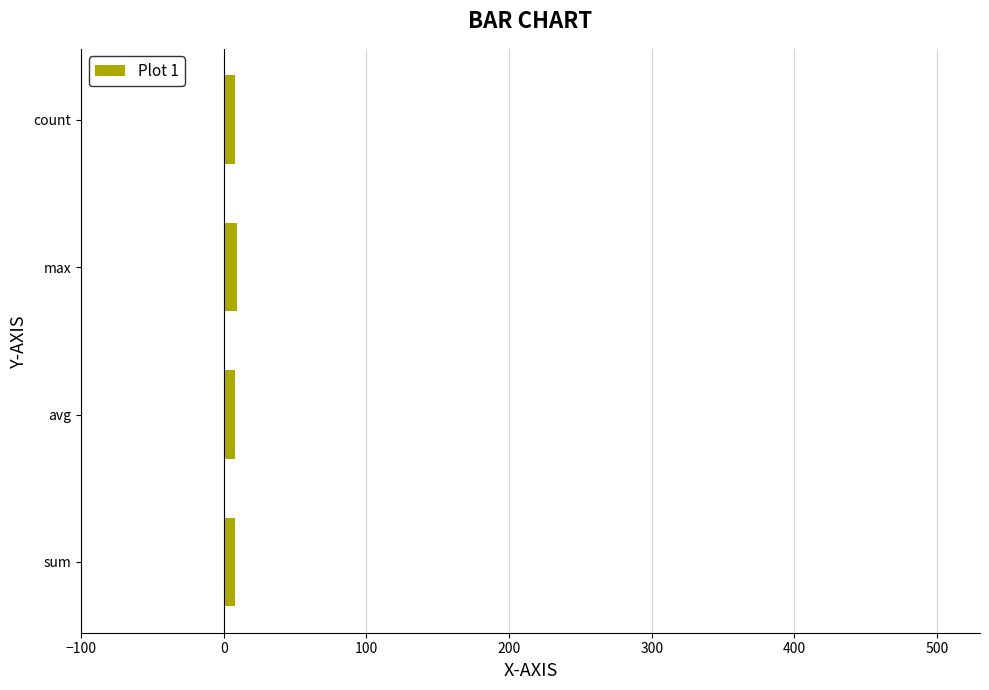

Are the bars grouped side by side (vs. stacked)?

No